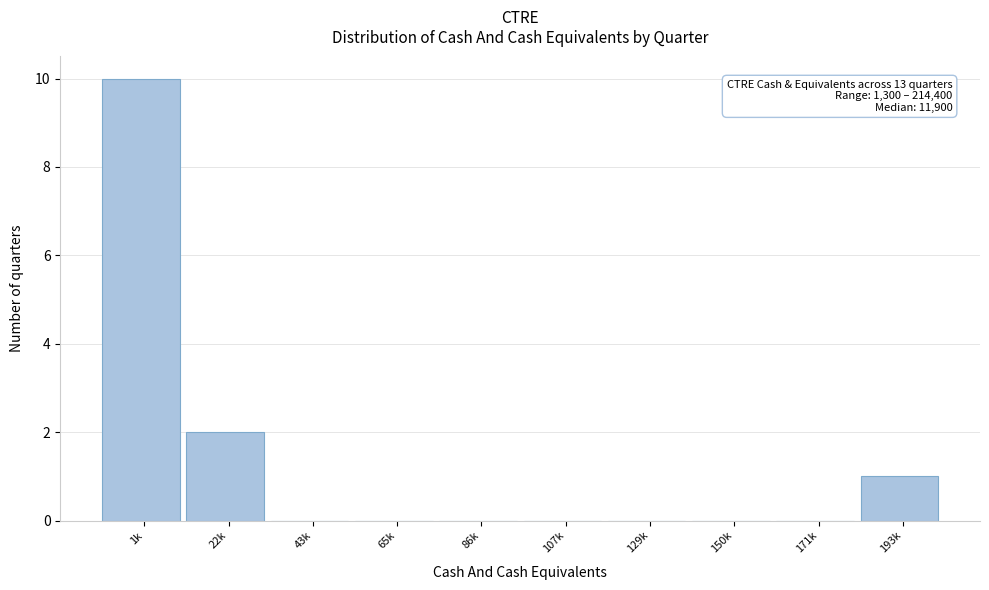

Reading left to right, transcribe all the data shown in this chart.

1k=10	22k=2	43k=0	65k=0	86k=0	107k=0	129k=0	150k=0	171k=0	193k=1